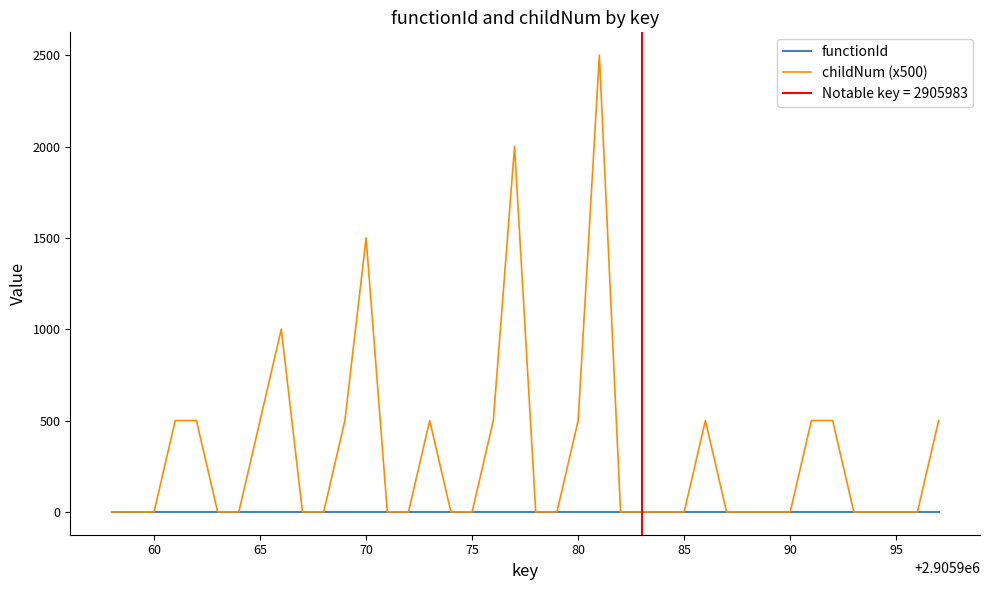

How many intersections are there between childNum (x500) and functionId?

17